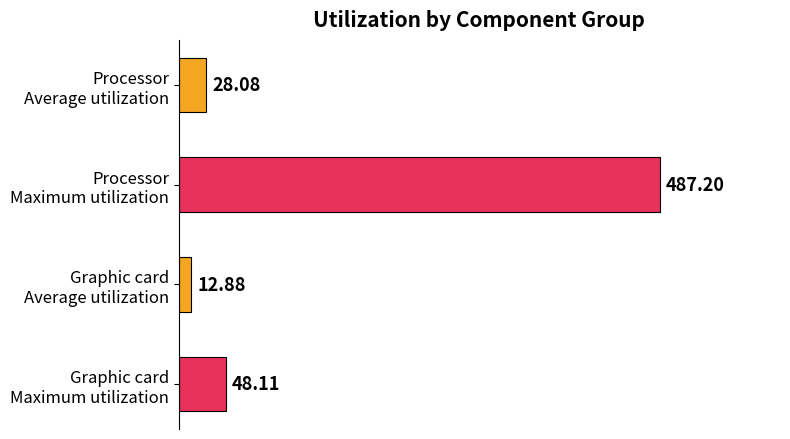

What is the difference between the maximum and second lowest values?

459.1